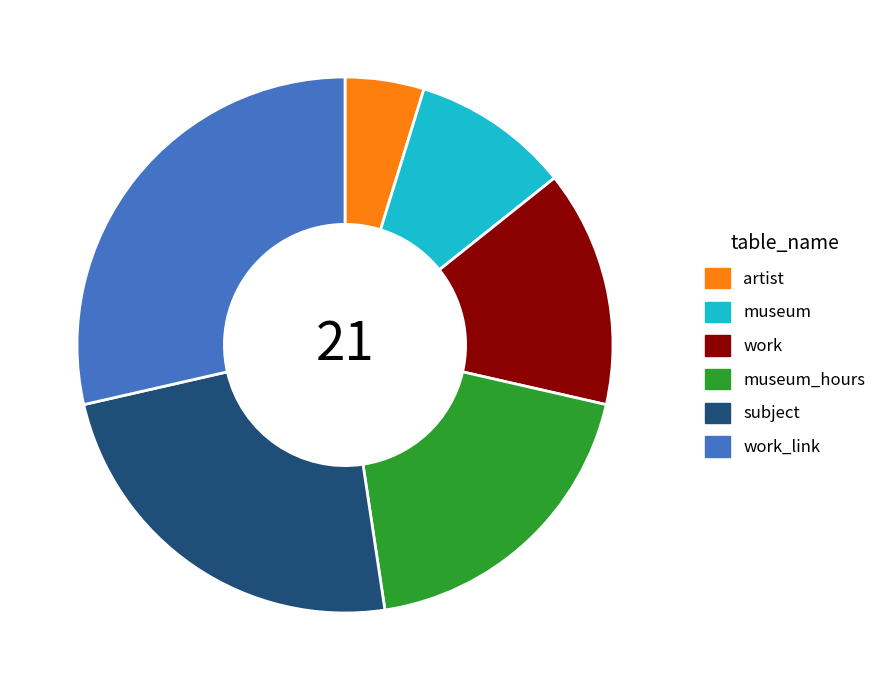

Is it true that subject is 14% of the pie?

False